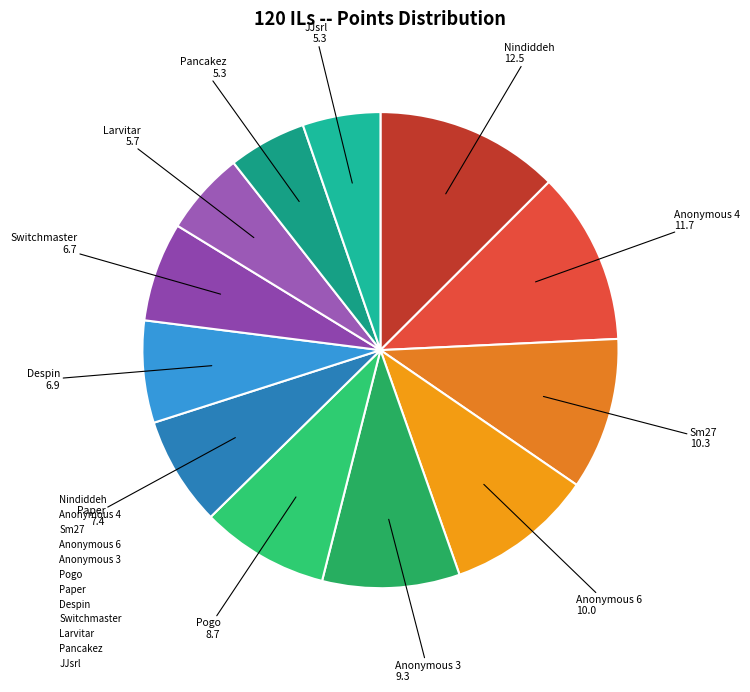

Combined, do Pancakez and Anonymous 3 account for over 50%?

No